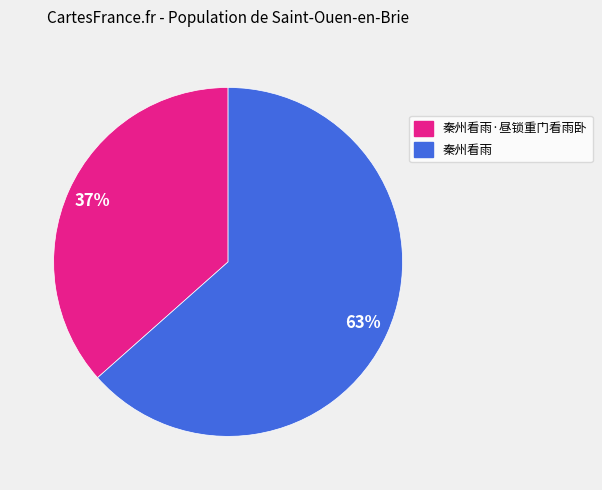

Is there a majority slice in this chart?

Yes